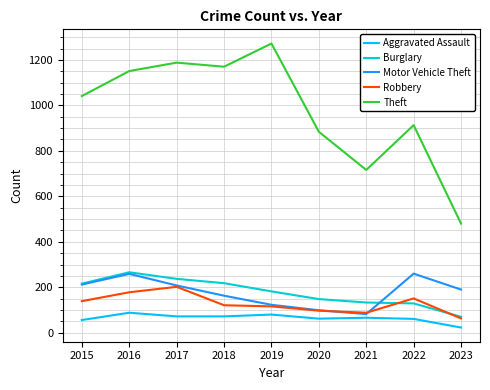

At how many categories does at least one series exceed 738?

7